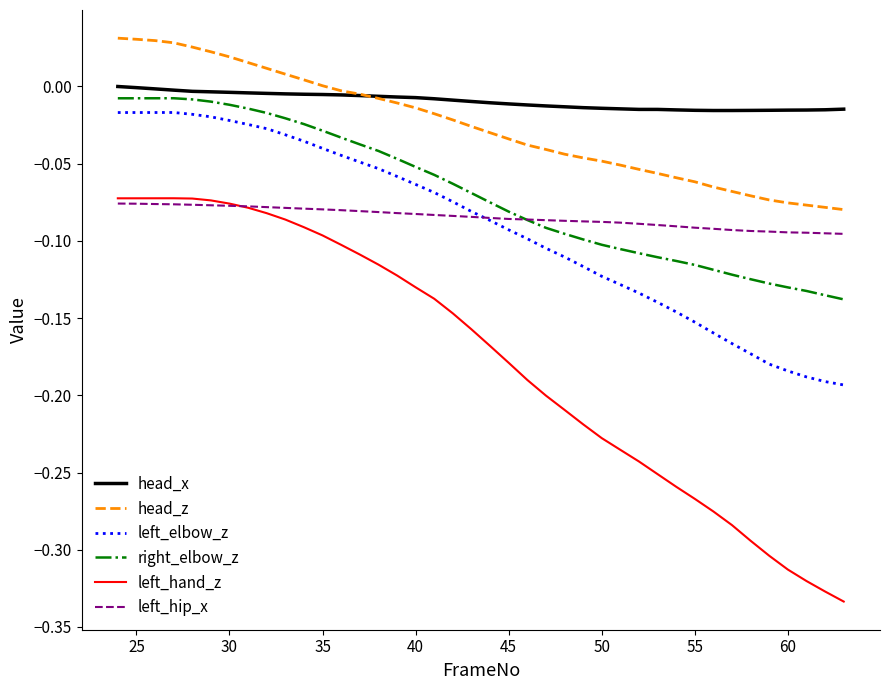

Which series has the widest spread of values?

left_hand_z